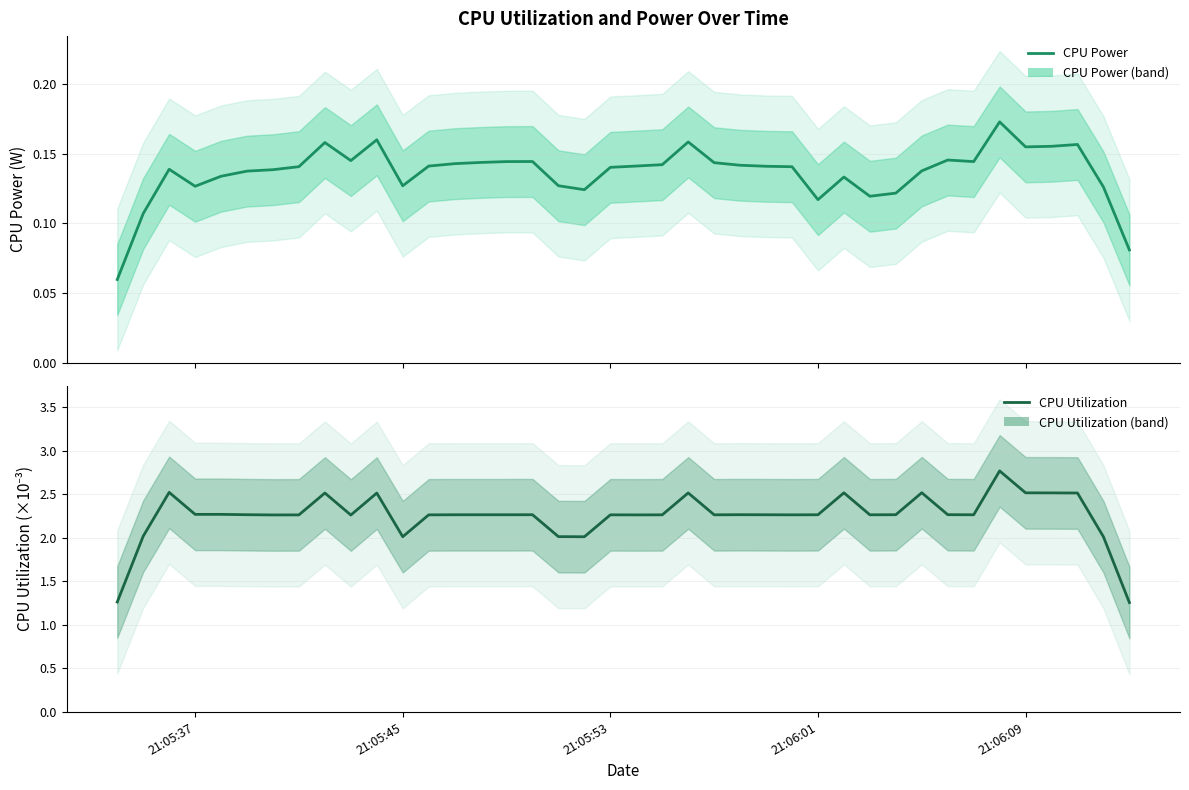

What is the sum of all CPU Utilization values?

90.0